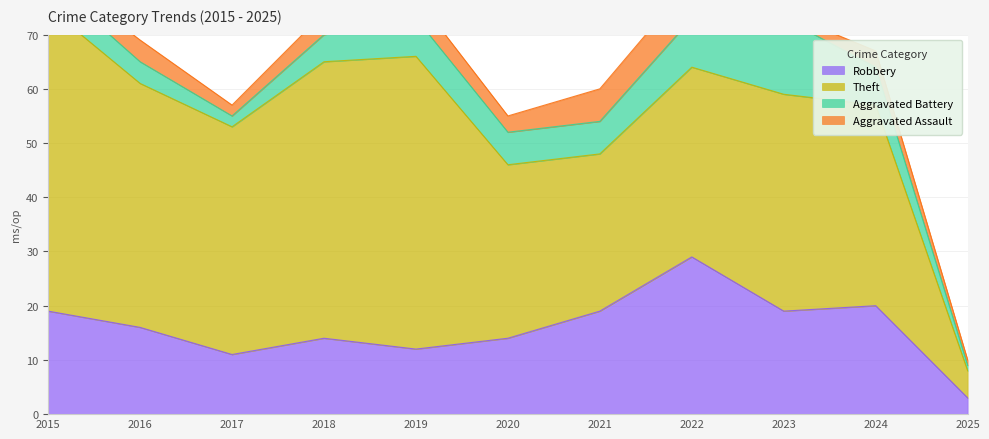

What is the difference between the Aggravated Assault values at 2020 and 2015?

1